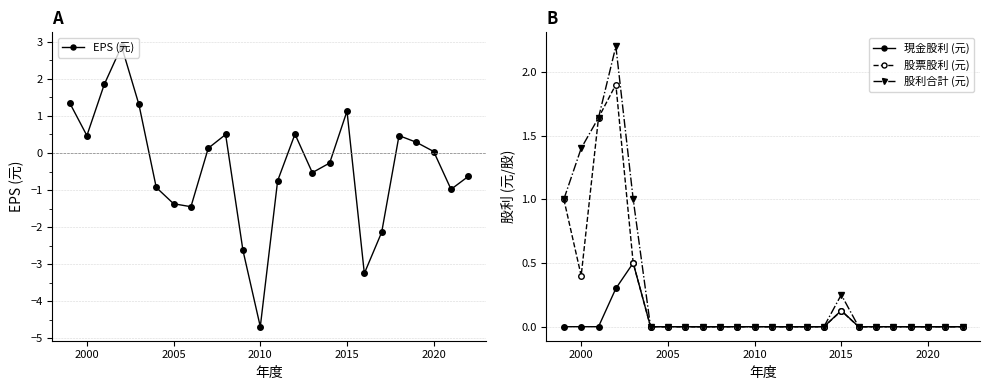

Is it true that 現金股利 (元) equals 0.0 at 2000?

True